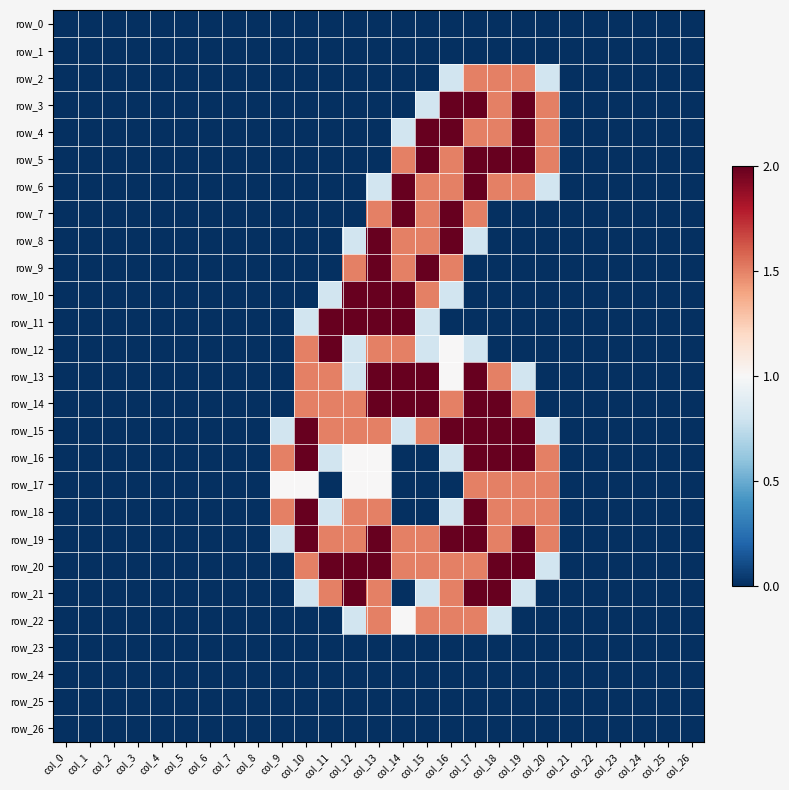

Count the number of categories in the chart.

27